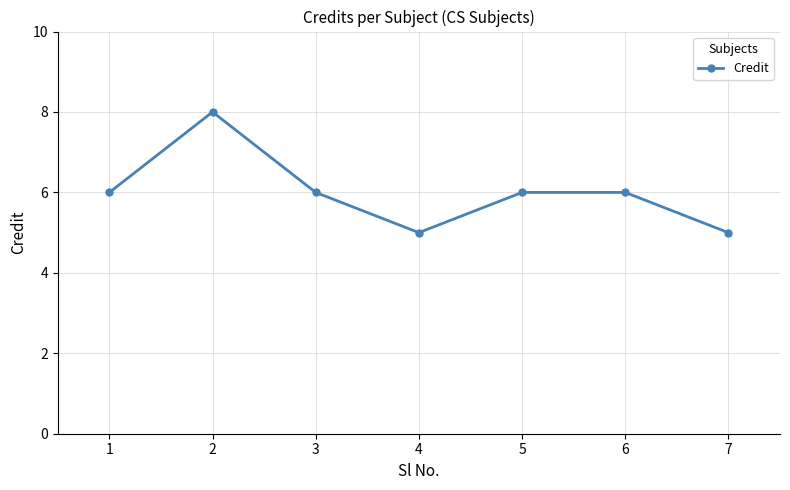

Reading left to right, extract all data points from this chart.

1=6	2=8	3=6	4=5	5=6	6=6	7=5